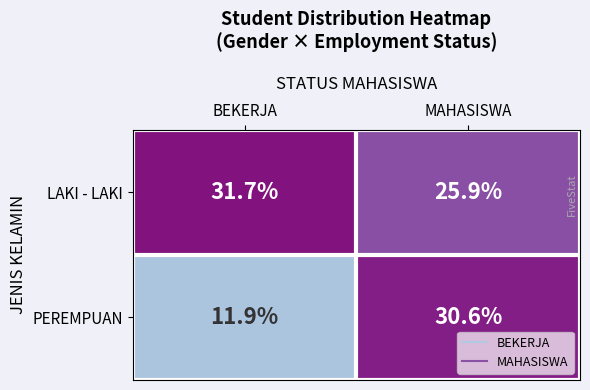

At how many categories does at least one series exceed 16?

2